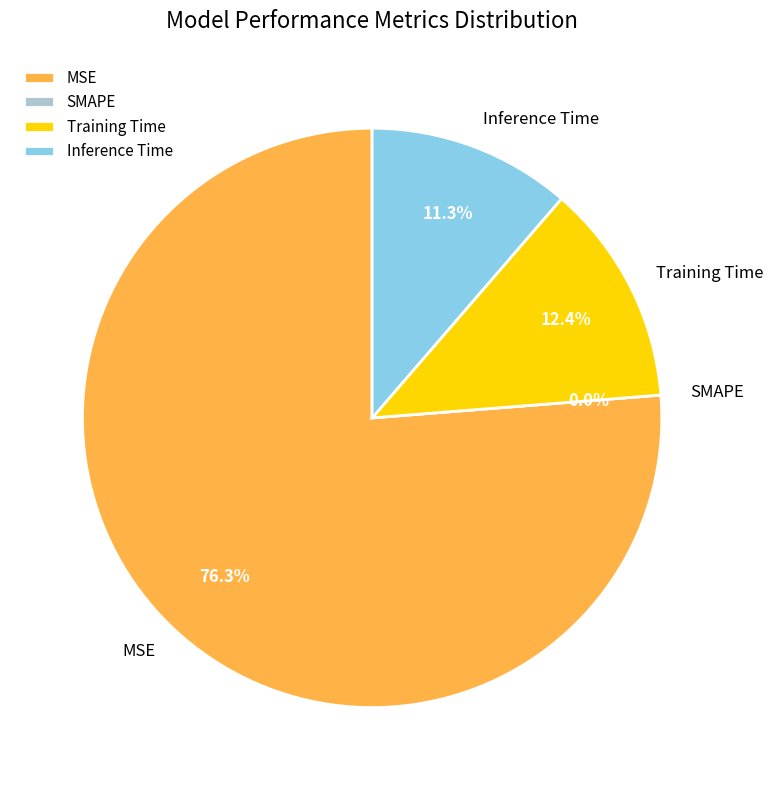

What is the largest slice in the pie chart?

MSE